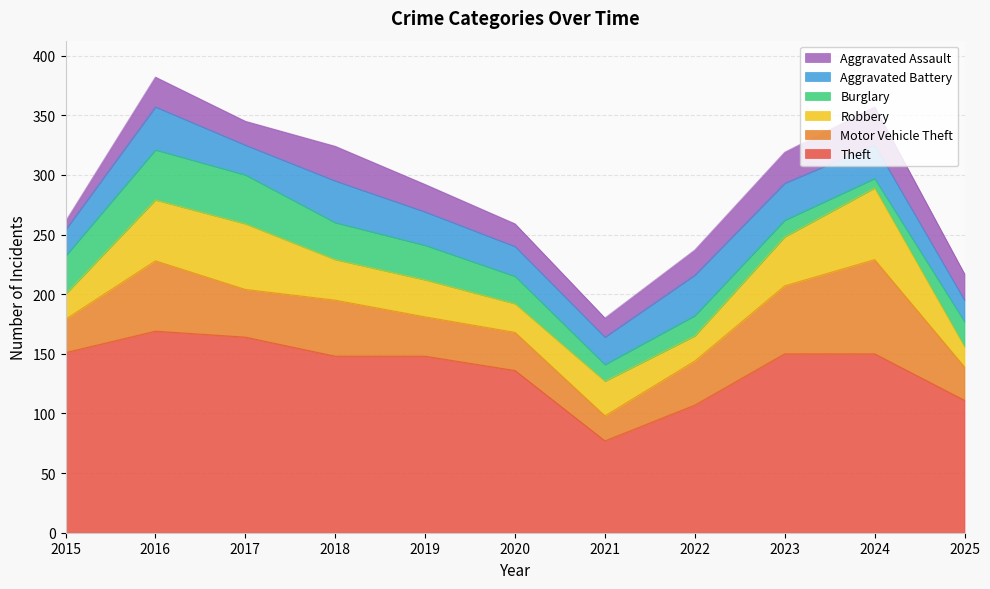

What is the sum of all Aggravated Battery values?

305